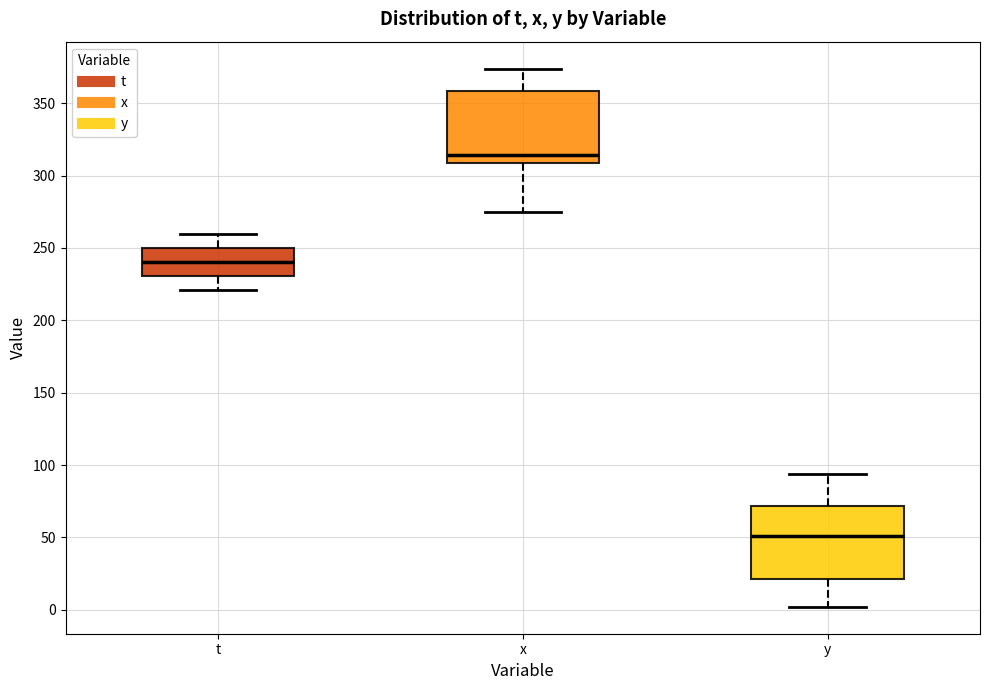

Reading left to right, transcribe this box plot: for each box, give where its median line is, the range the box spans, and where its two whiskers end, as read against the y-axis. The values are not printed on the chart, so give them approximately, as read against the axis.

t: median 240, box 230 to 250, whiskers 220 to 260
x: median 315, box 310 to 360, whiskers 275 to 375
y: median 50, box 20 to 70, whiskers 0 to 95